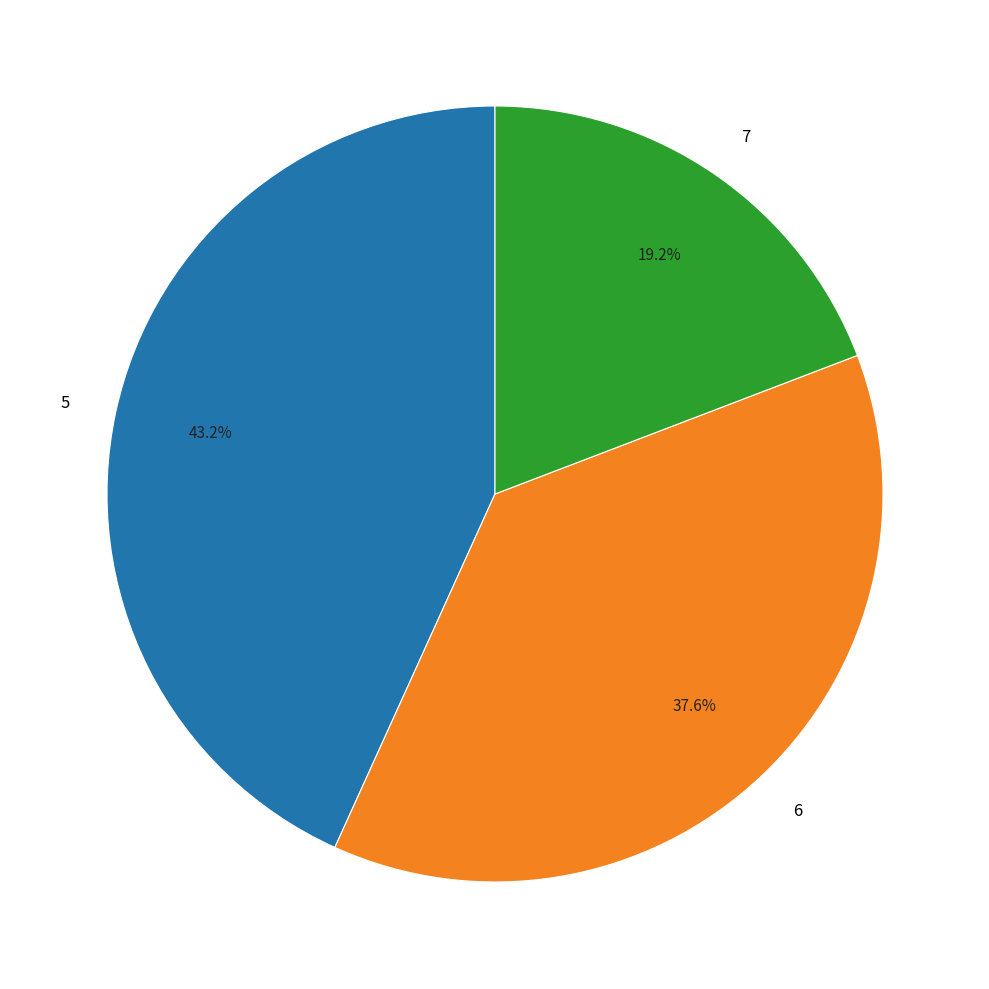

What percentage is the 5 slice, to the nearest percent?

43%